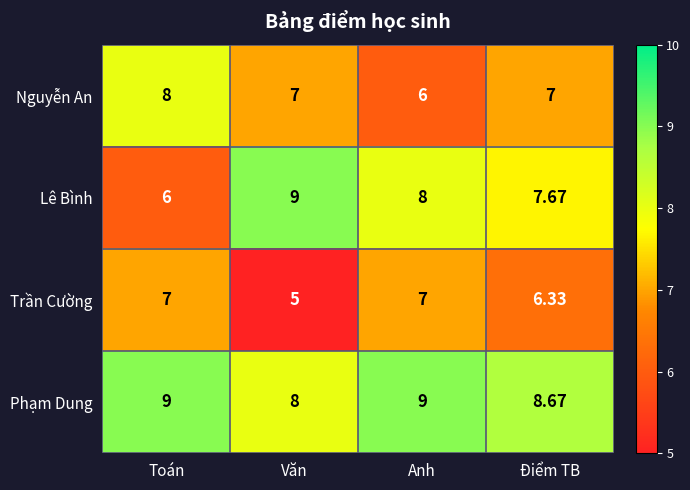

Which category has the lowest value in the Phạm Dung series?

Văn